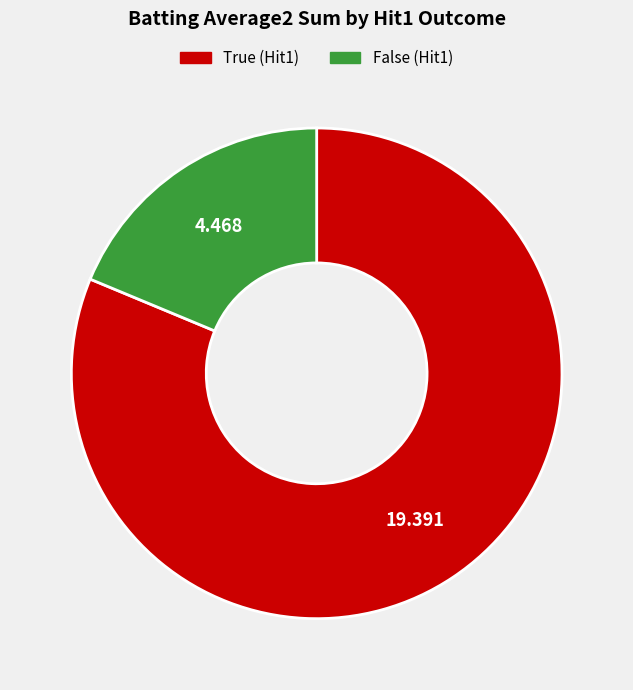

Do True and False together represent more than half of the pie?

Yes